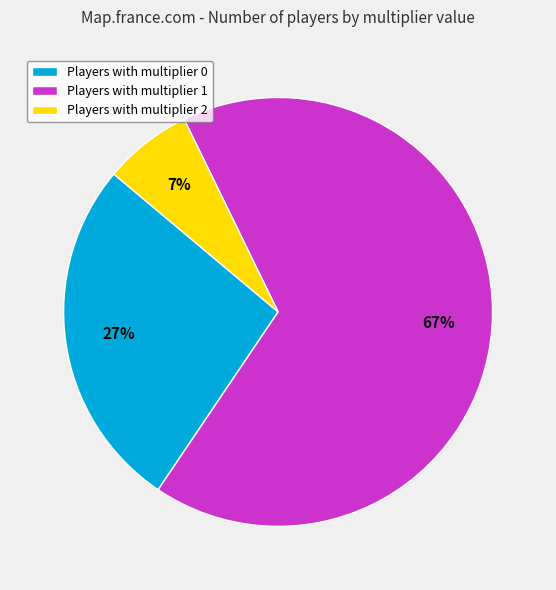

Which has a higher value, Players with multiplier 0 or Players with multiplier 1?

Players with multiplier 1